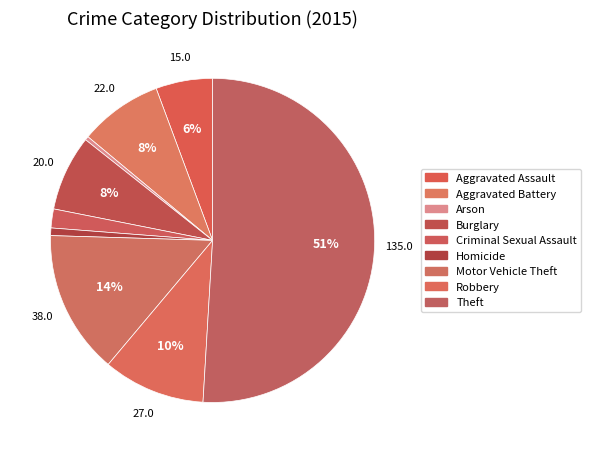

Count the number of slices in the pie.

9